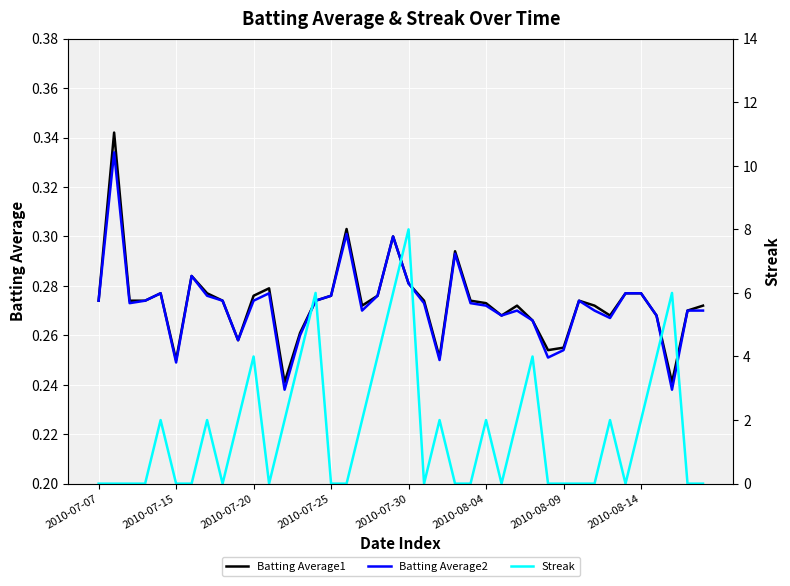

Which series ends up on top after the final intersection of Streak and Batting Average1?

Batting Average1